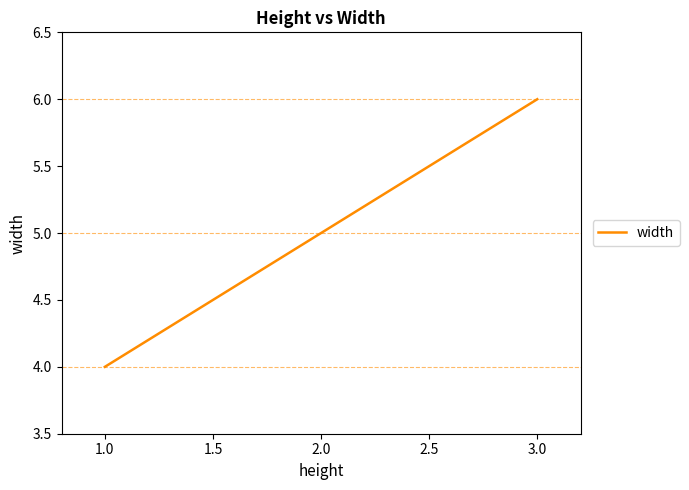

List the labels in order of value, largest first.

3.0, 2.0, 1.0